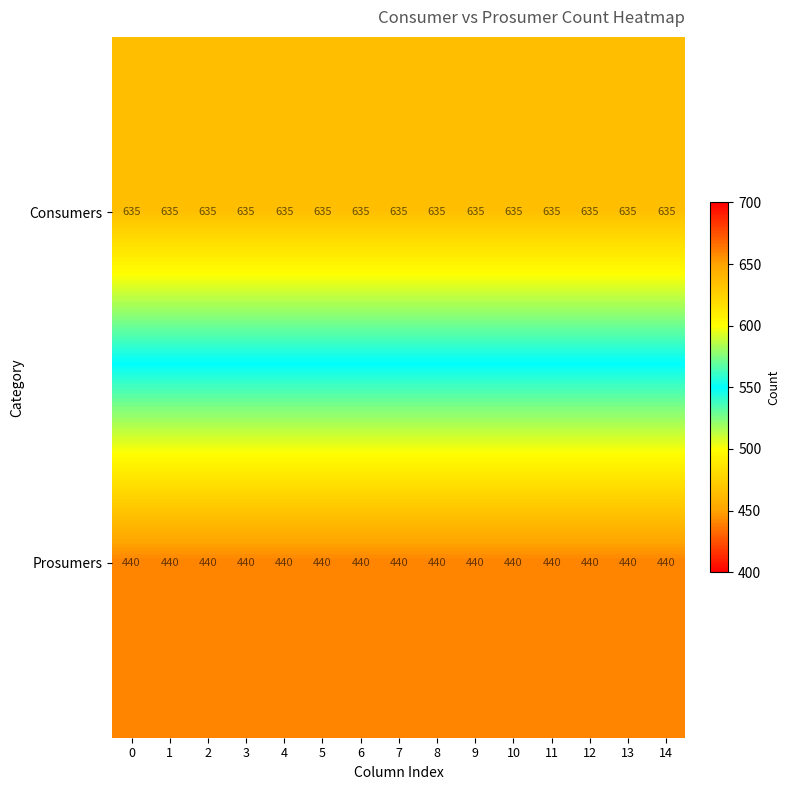

What is the approximate value of Prosumers at 8?

440